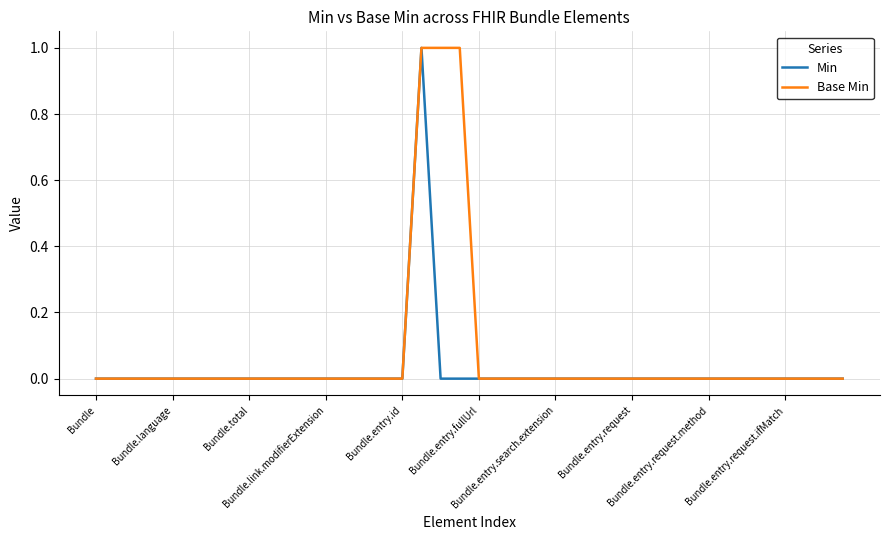

Which series has the largest total across all categories?

Base Min